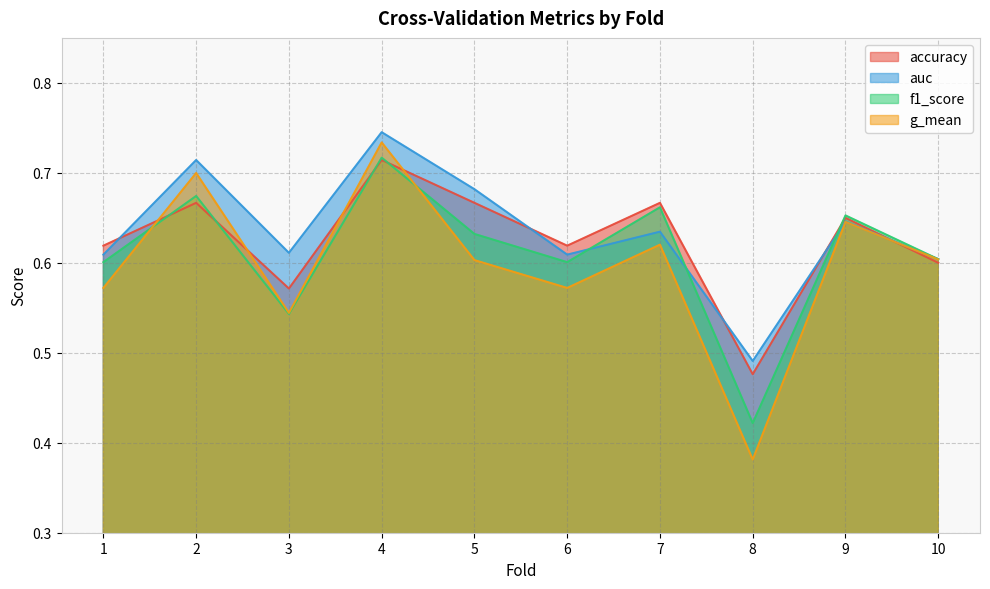

What is the difference between the maximum and minimum values in the accuracy series?

0.2